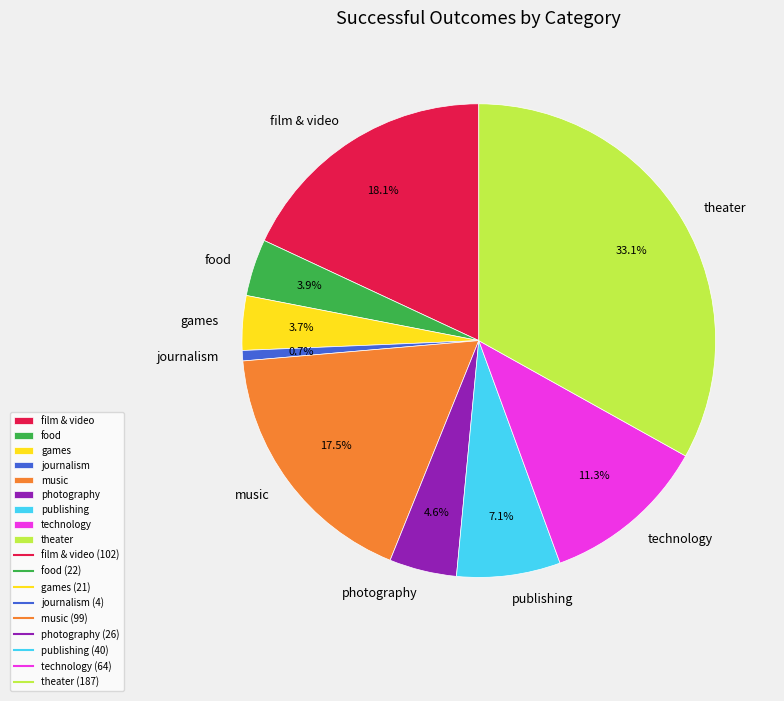

Count the number of slices in the pie.

9